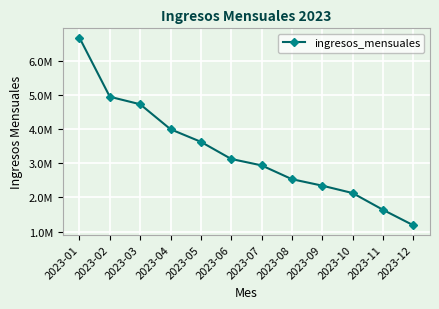

Is it true that the value at 2023-12 is 1184601.1?

True